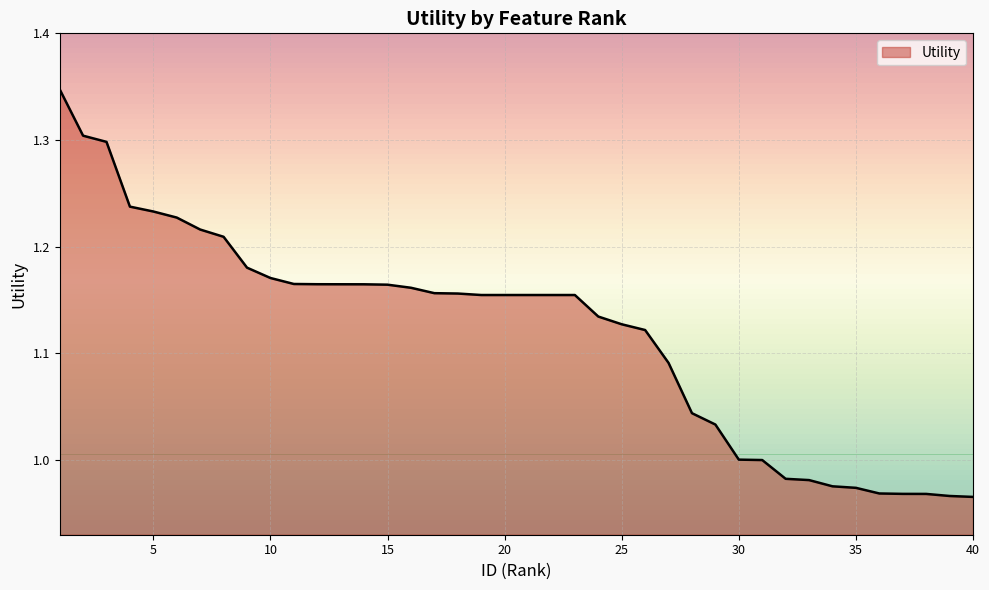

What is the difference between the maximum and minimum values?

0.4